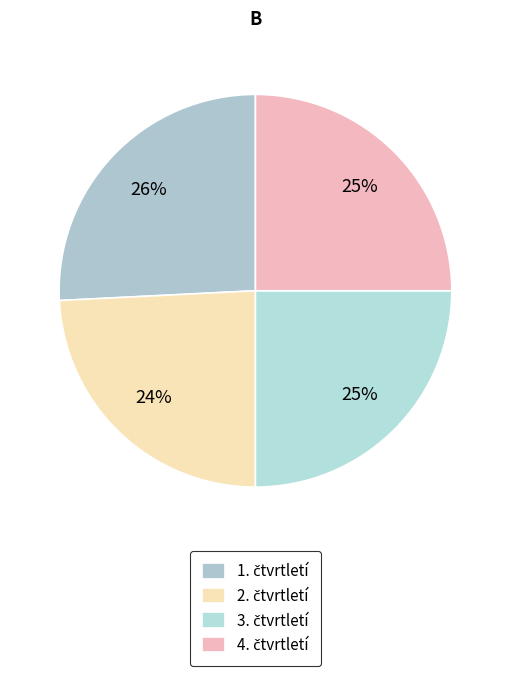

Count the number of slices in the pie.

4